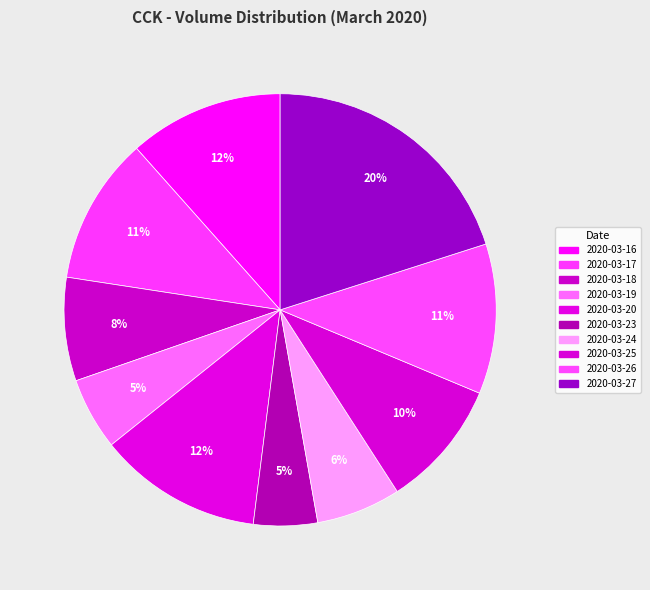

The 2020-03-26 slice represents 11% of the pie. True or false?

True